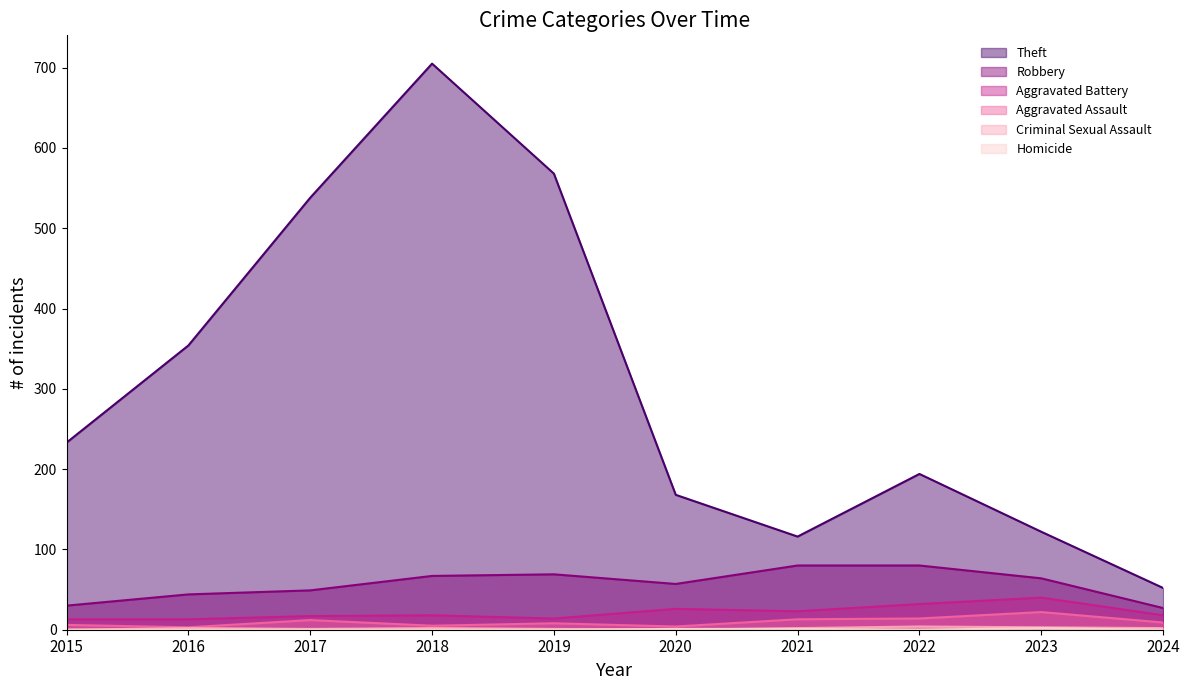

List the labels in order of Homicide value, smallest first.

2015, 2016, 2017, 2018, 2019, 2022, 2024, 2020, 2021, 2023